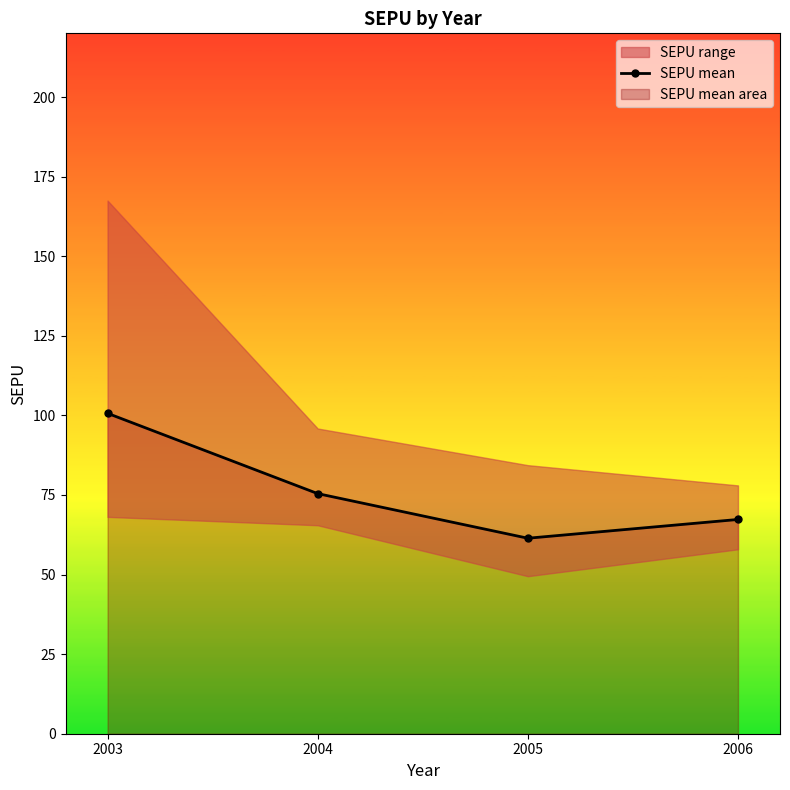

Rank the categories by value from lowest to highest.

2005, 2006, 2004, 2003